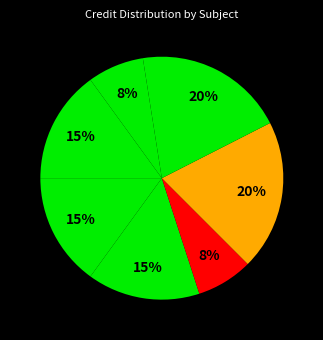

How many slices are in this pie chart?

7